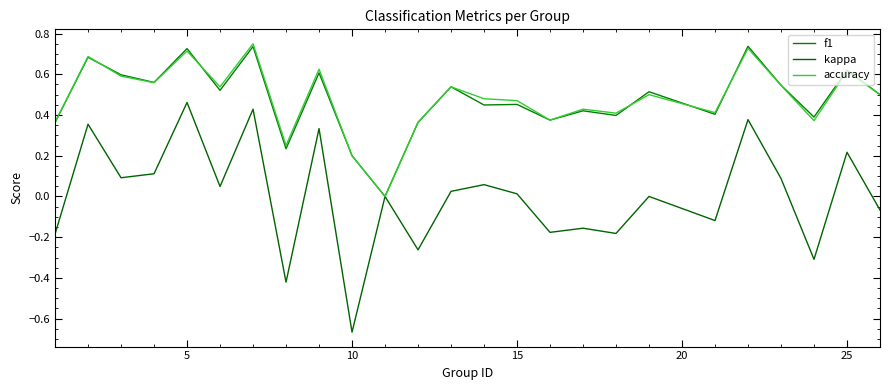

Is this an area chart (filled region under the line)?

No